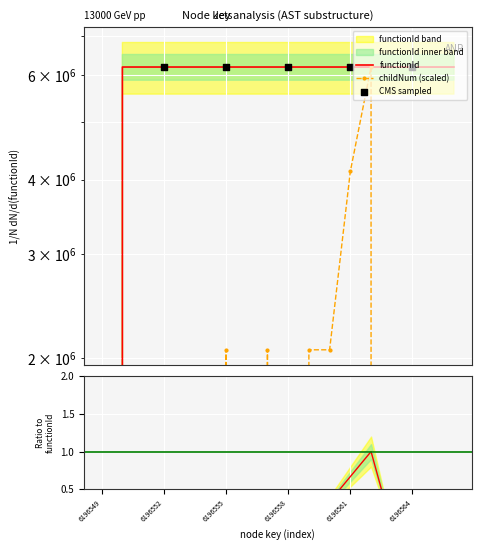

Which series has the widest spread of Y values?

functionId